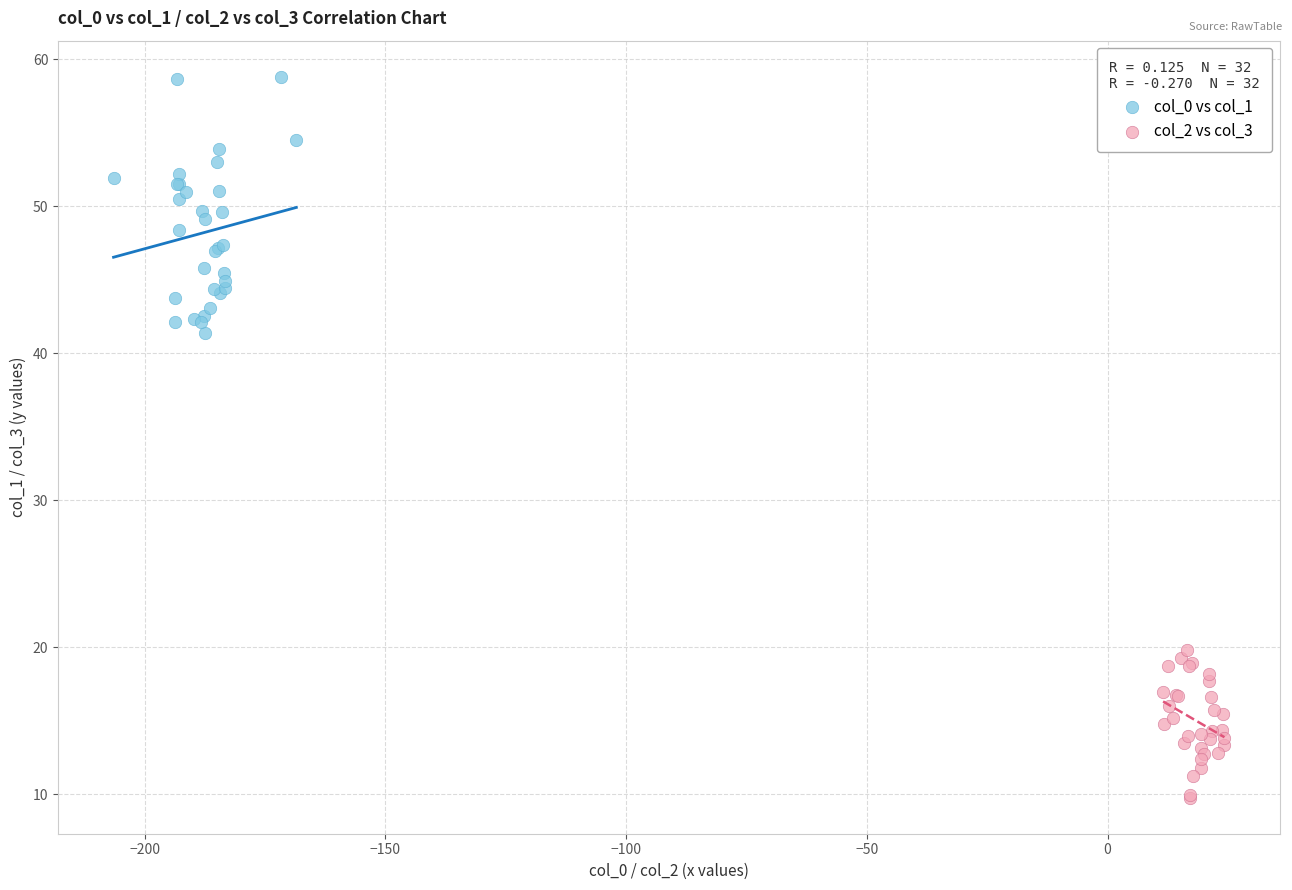

Which series has the widest spread of Y values?

col_0 vs col_1